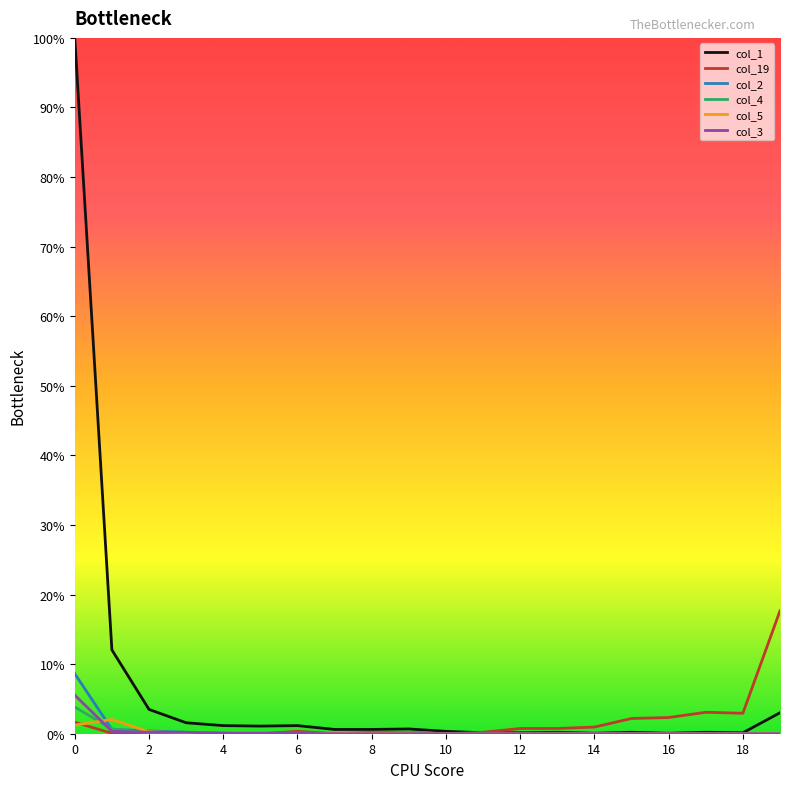

How many interior local peaks does the col_19 series have?

3